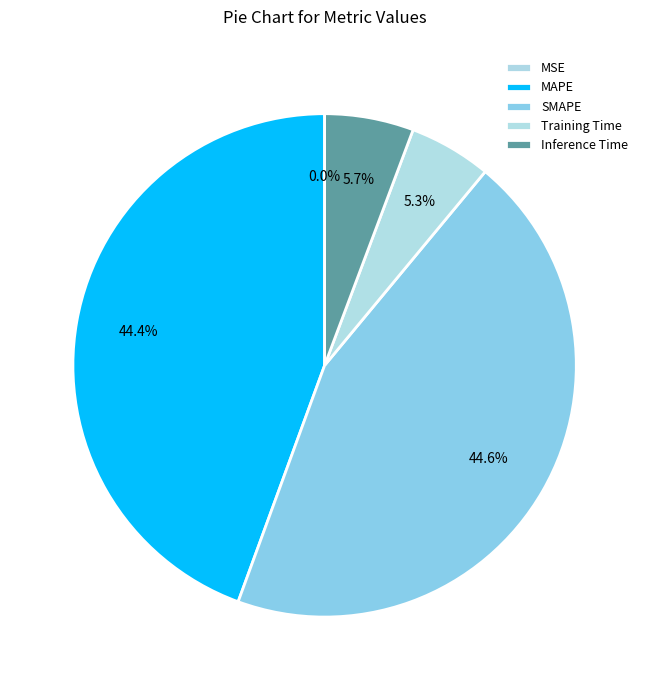

How many slices are in this pie chart?

5